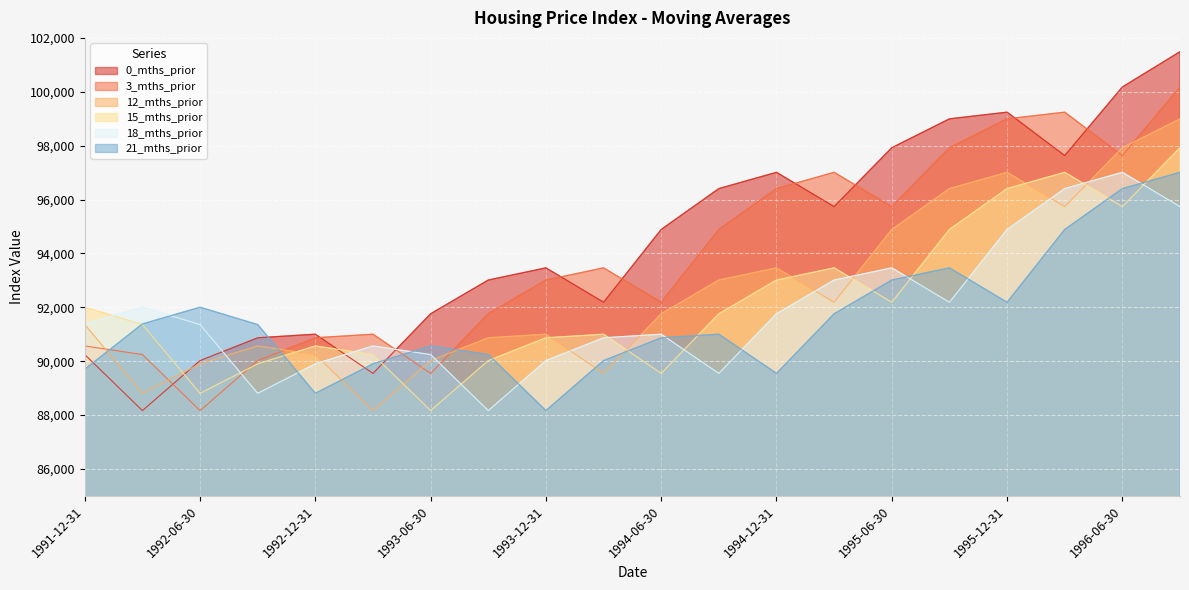

What is the greatest value displayed?

101487.7